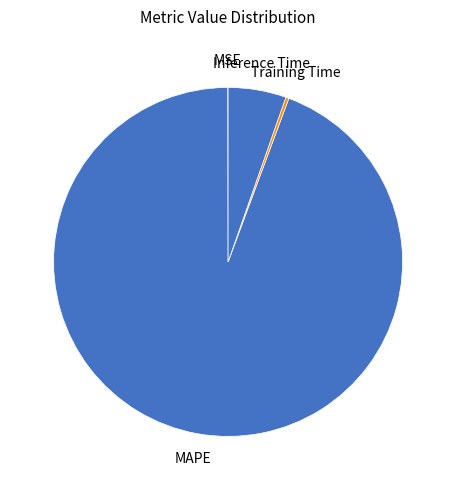

Is the sum of Inference Time and MAPE greater than half?

Yes